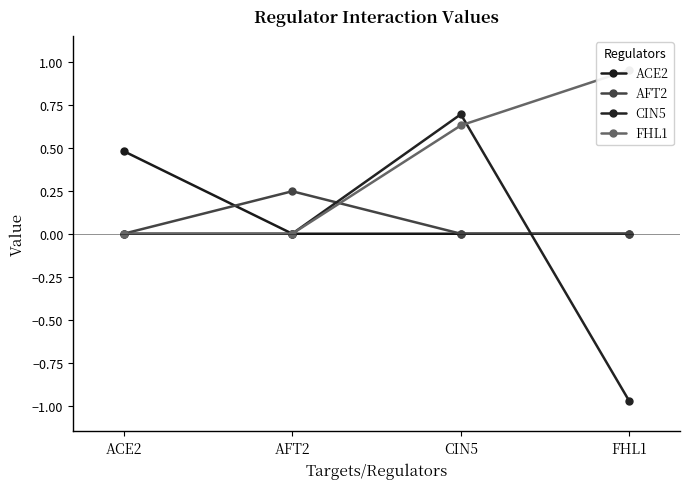

What is the difference between the maximum and minimum values in the CIN5 series?

1.7